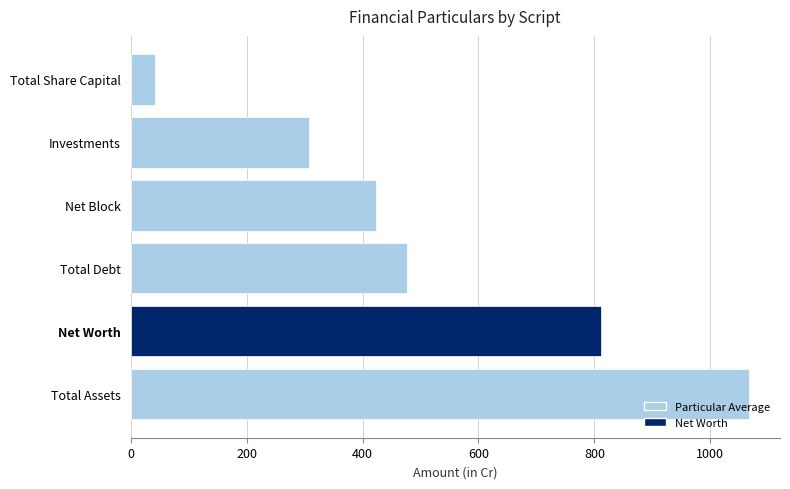

Reading bottom to top, extract all data points from this chart.

1066.8	812.1	476.8	423.5	307.5	42.2